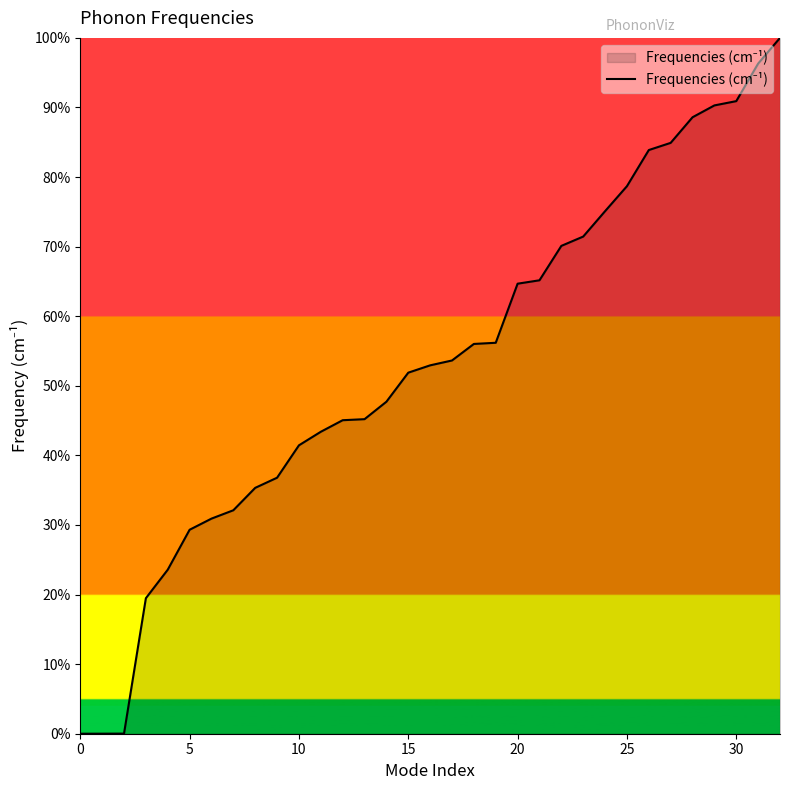

What is the difference between the maximum and minimum values?

100.0